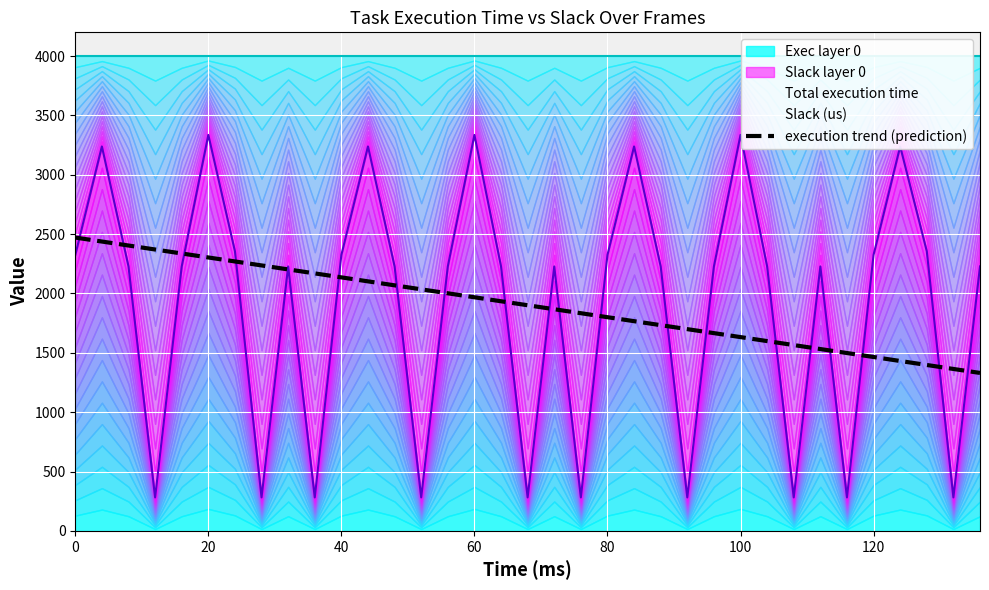

What is the maximum value for execution trend (prediction)?

2471.2